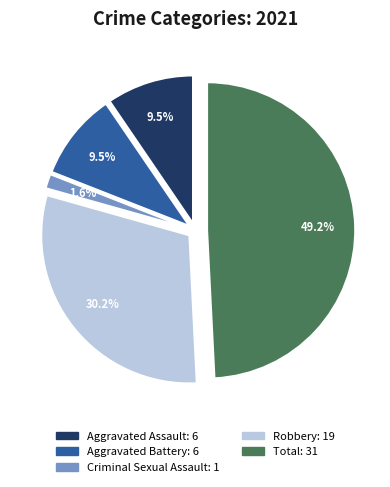

What portion of the pie excludes Criminal Sexual Assault?

98.4%